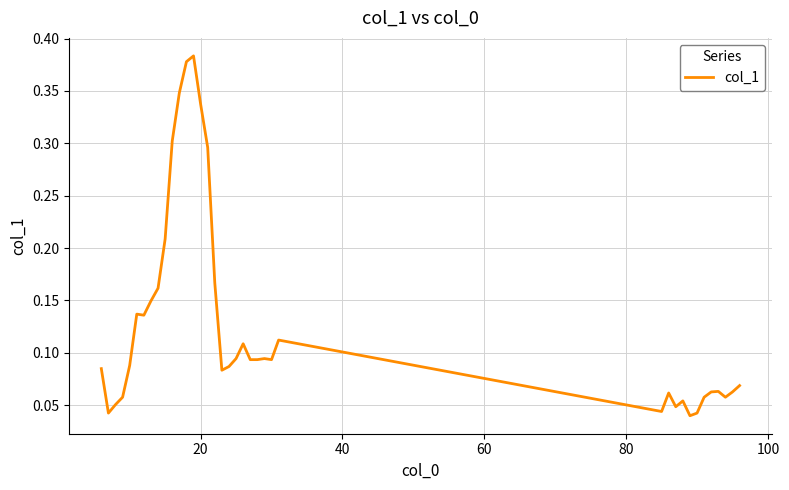

Reading left to right, list all the values displayed in this chart.

0.1	0.0	0.1	0.1	0.1	0.1	0.1	0.1	0.2	0.2	0.3	0.3	0.4	0.4	0.3	0.3	0.2	0.1	0.1	0.1	0.1	0.1	0.1	0.1	0.1	0.1	0.0	0.1	0.0	0.1	0.0	0.0	0.1	0.1	0.1	0.1	0.1	0.1